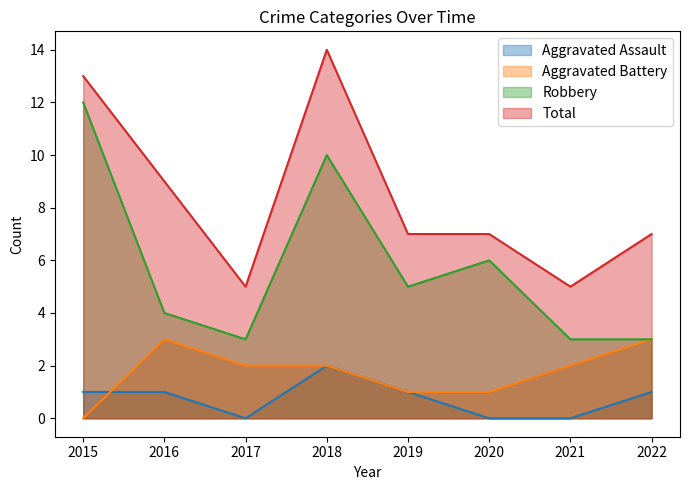

What is the sum of all Aggravated Assault values?

6